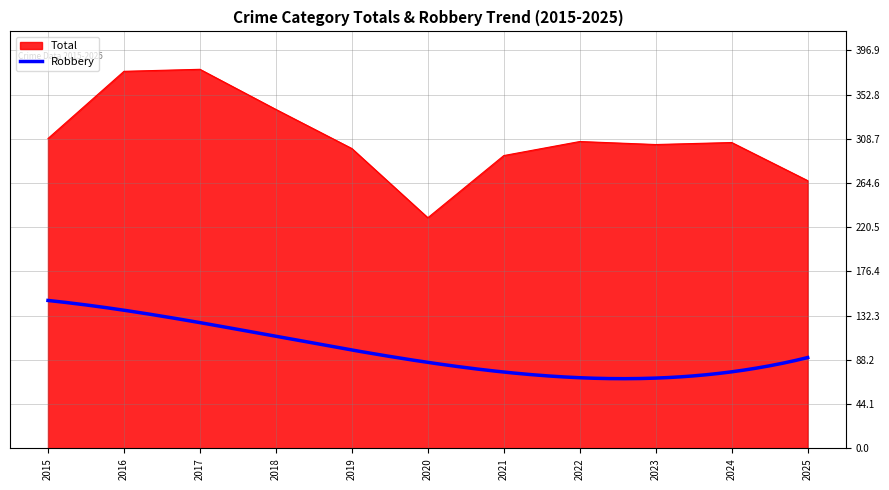

At which category does the chart reach its peak across all series?

2017